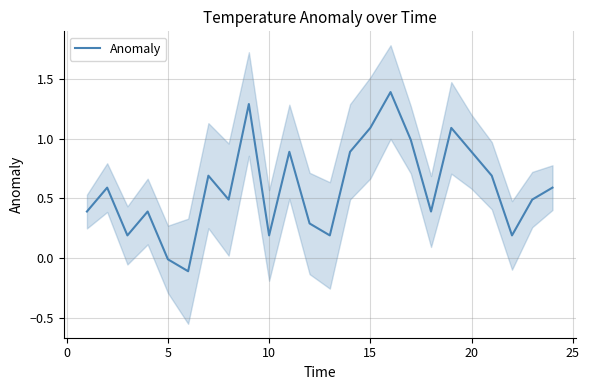

The Anomaly series shows 0.1 at 10. True or false?

False